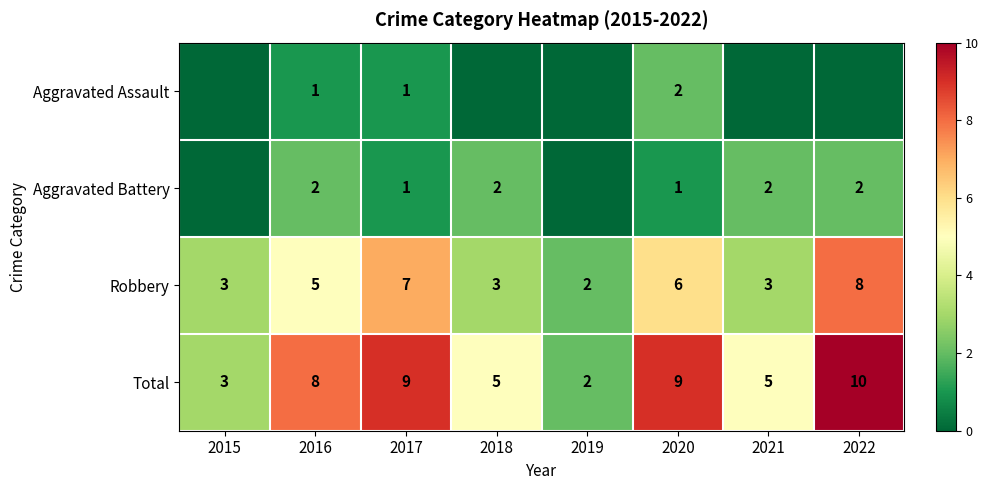

What is the spread (max minus min) of values at 2017?

8